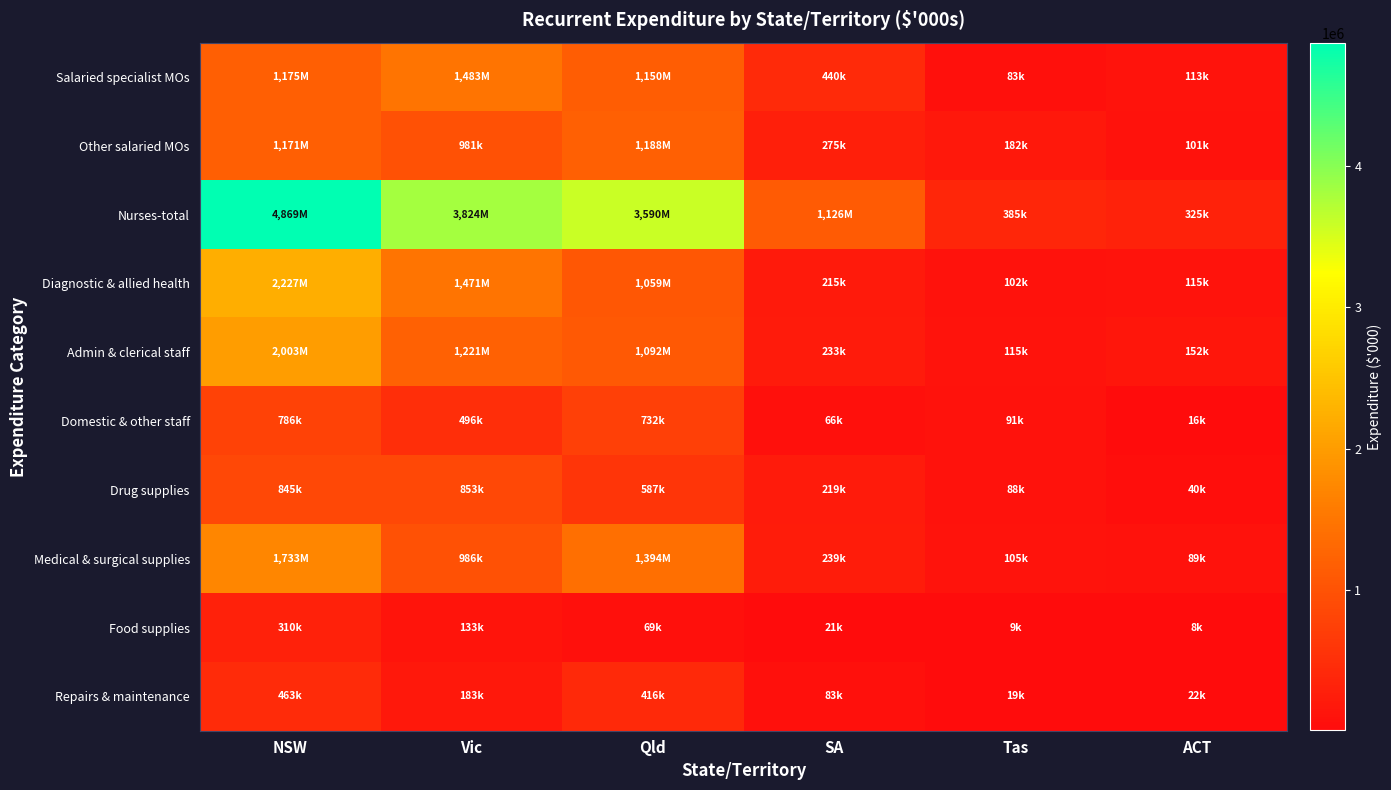

What is the spread (max minus min) of values at NSW?

4558977